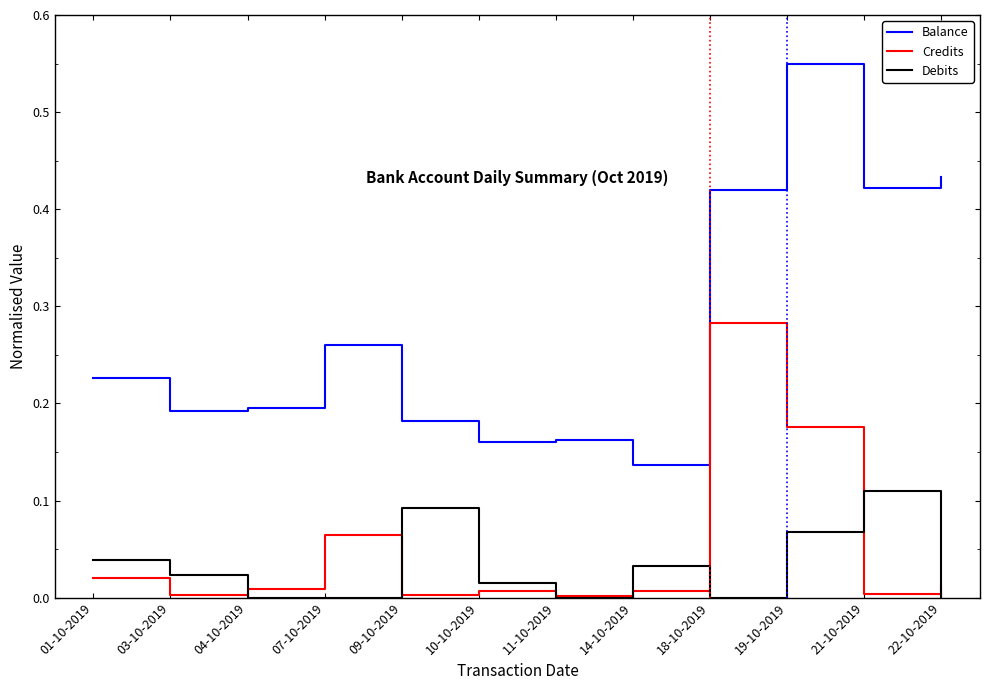

Does the chart display data point markers on the line(s)?

No